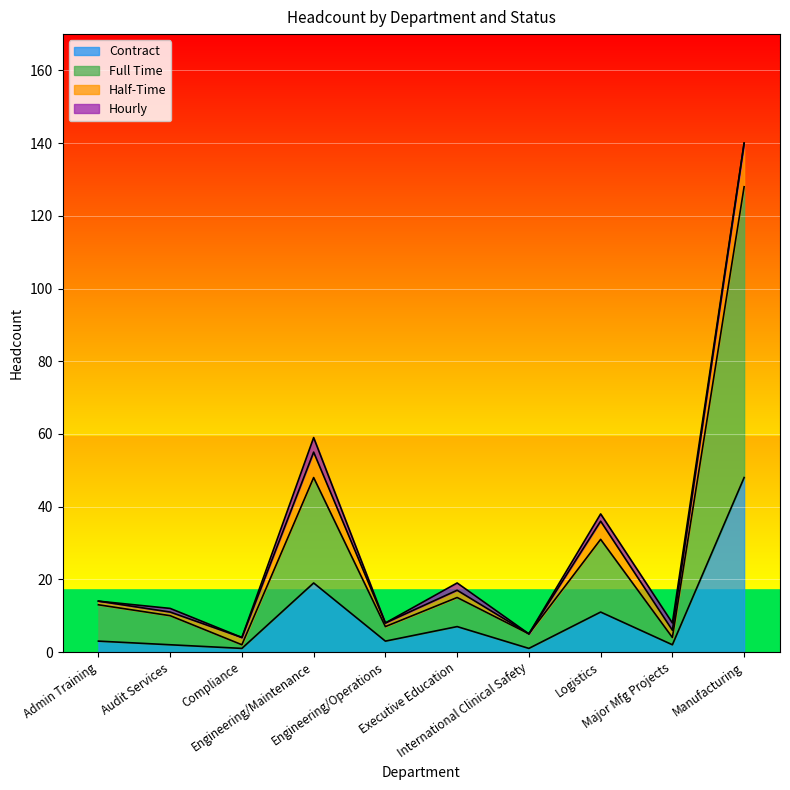

What is the highest value of the Contract series?

48